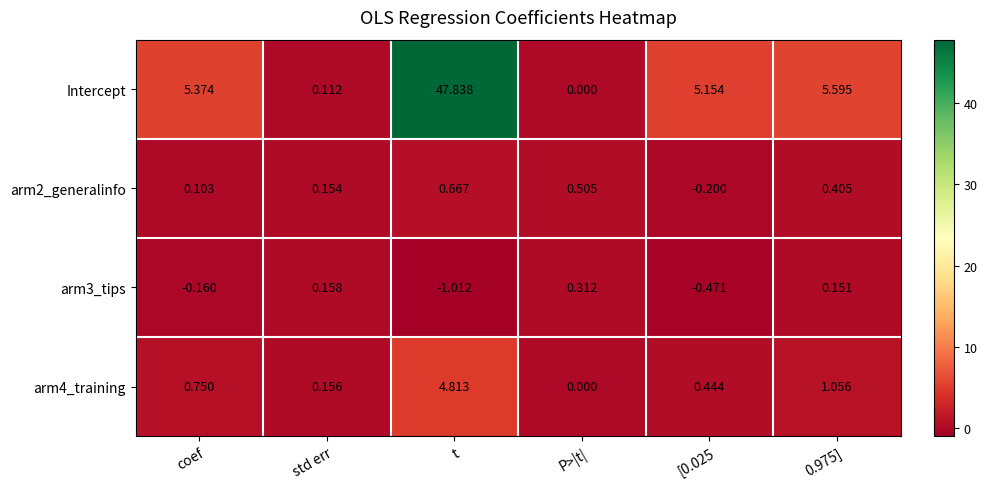

What is the spread (max minus min) of values at coef?

5.5